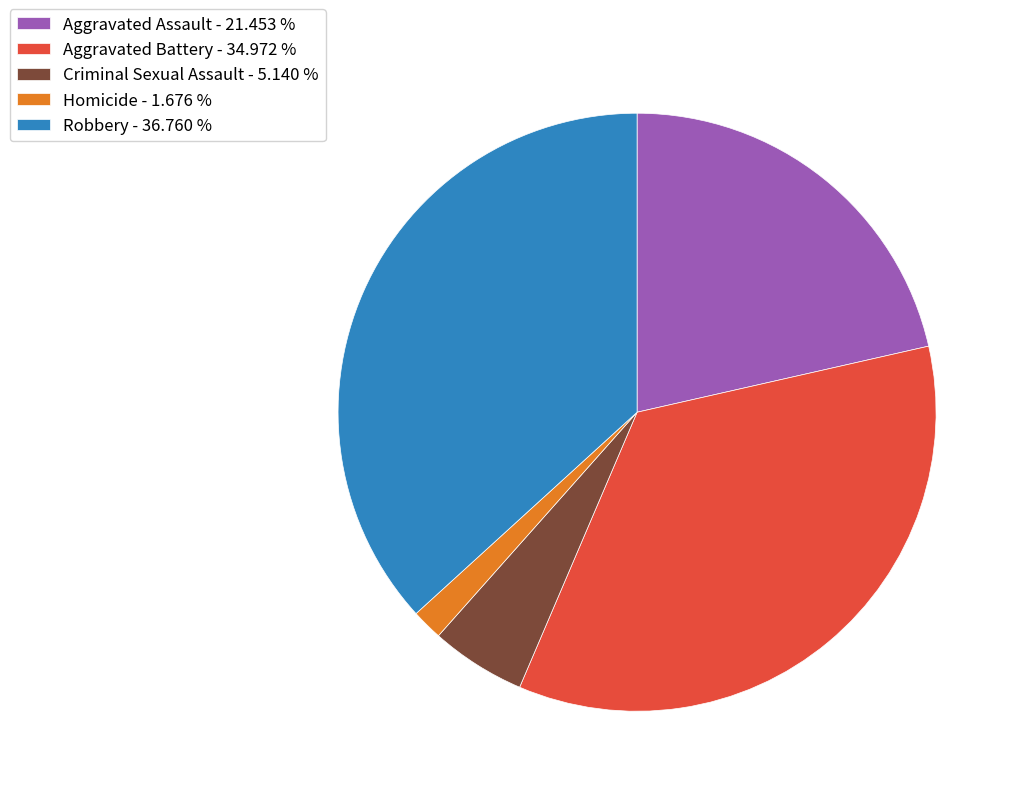

Between Aggravated Battery and Aggravated Assault, which is larger?

Aggravated Battery